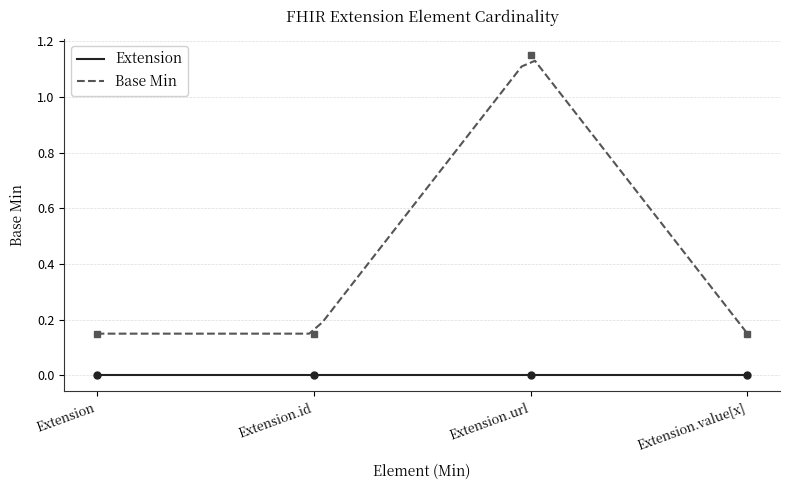

Where is the first local maximum?

Extension.url